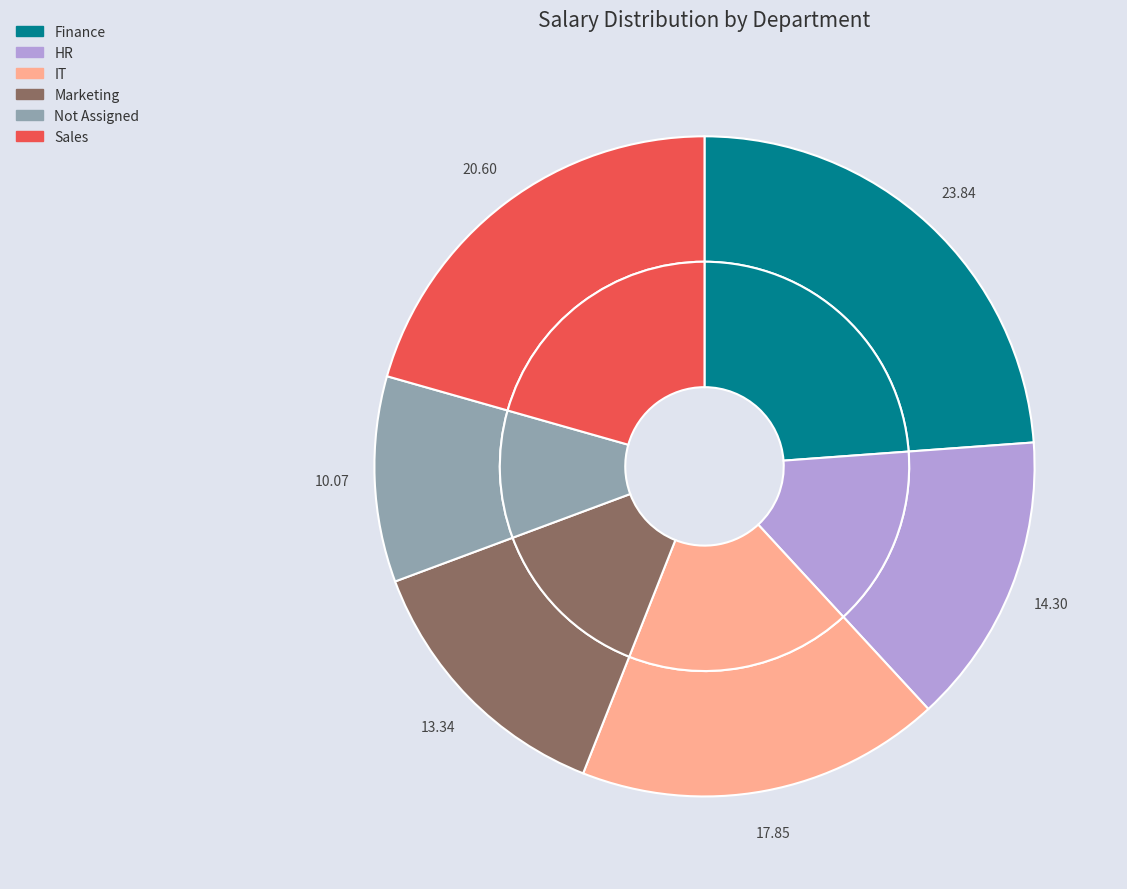

Is there any slice that represents more than half of the pie?

No